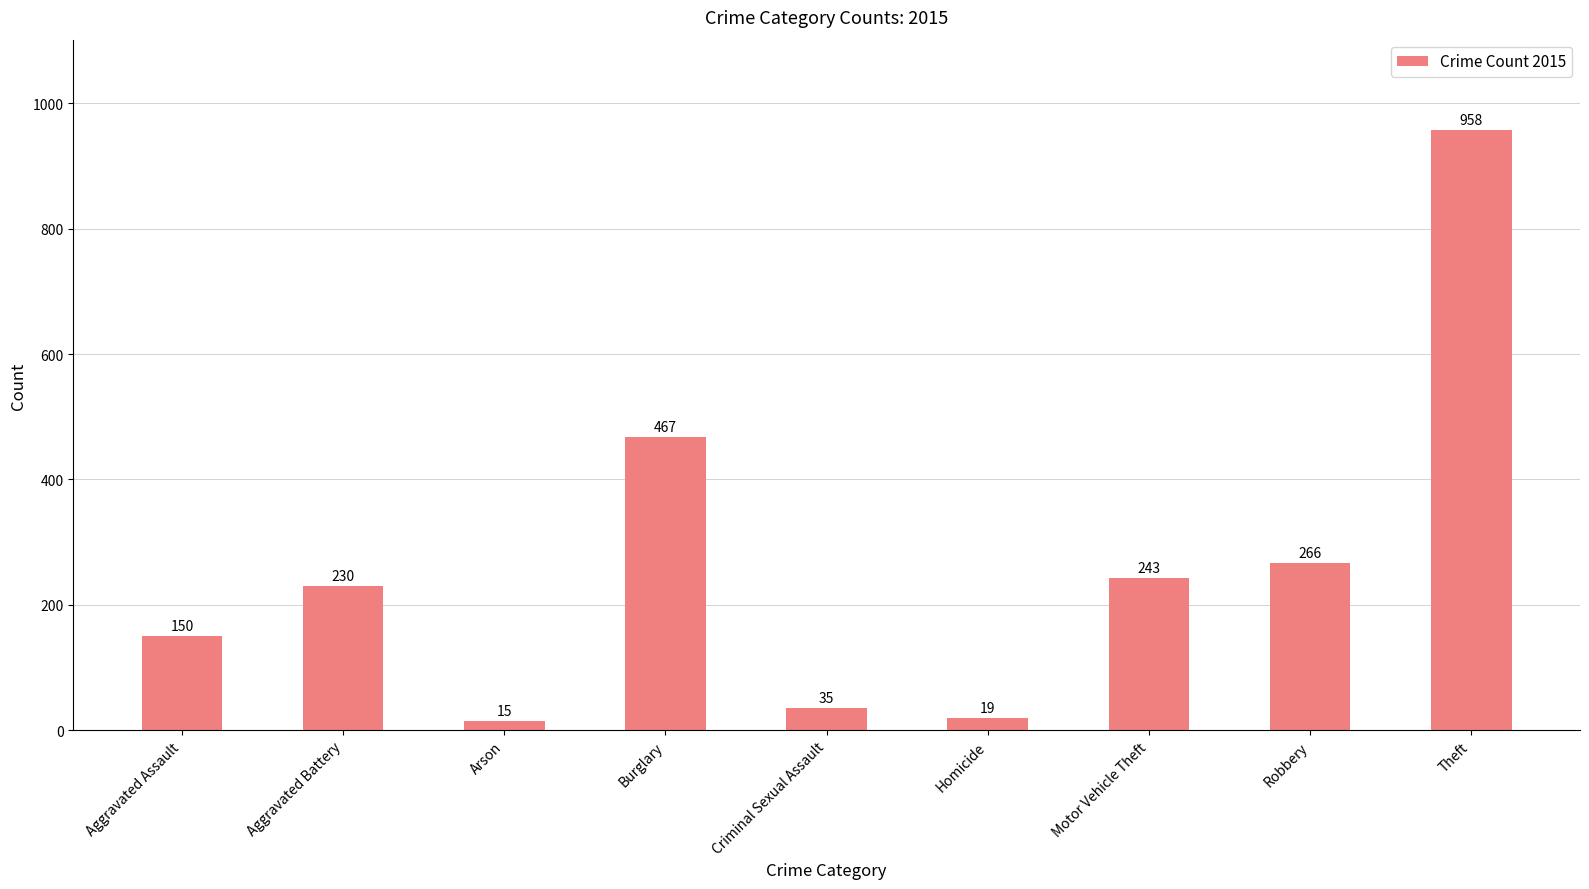

What is the label of the 9th bar from the left?

Theft